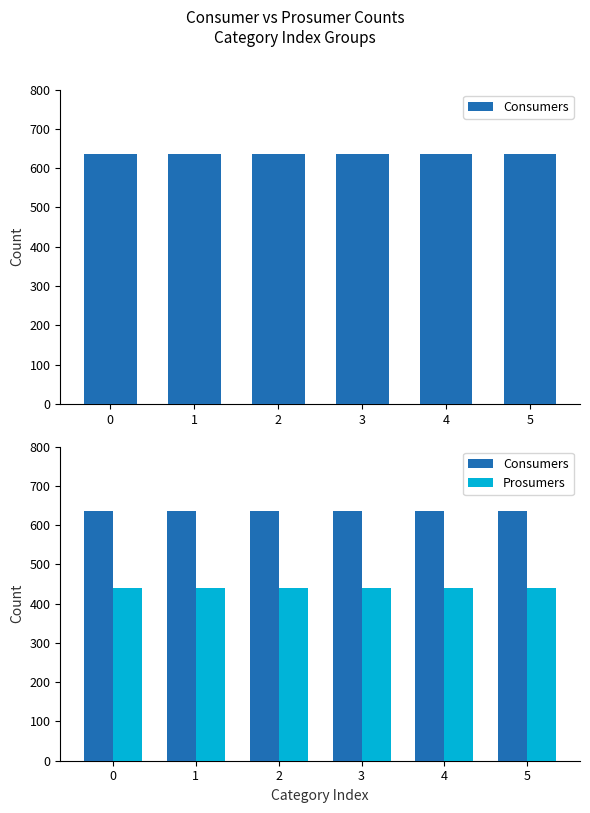

Are the bars horizontal?

No